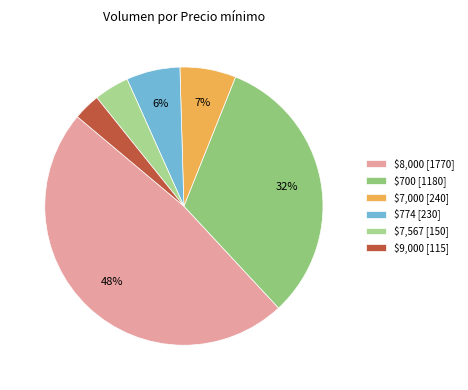

To the nearest percent, what is the difference between the largest and smallest slice percentages?

45%